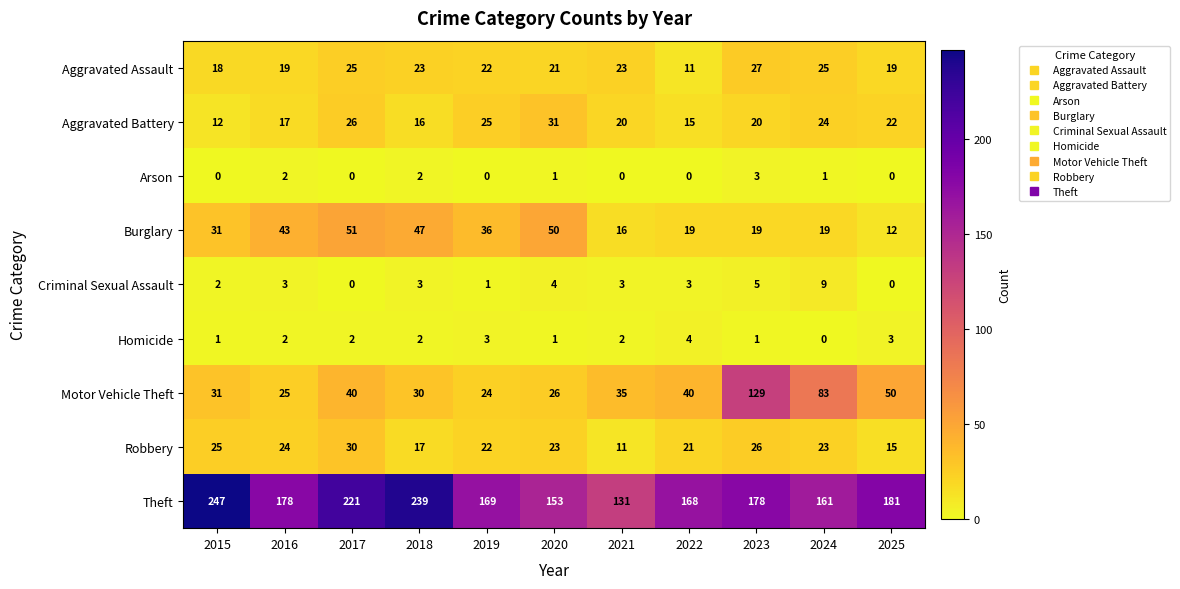

What is the total value across all series at 2023?

408